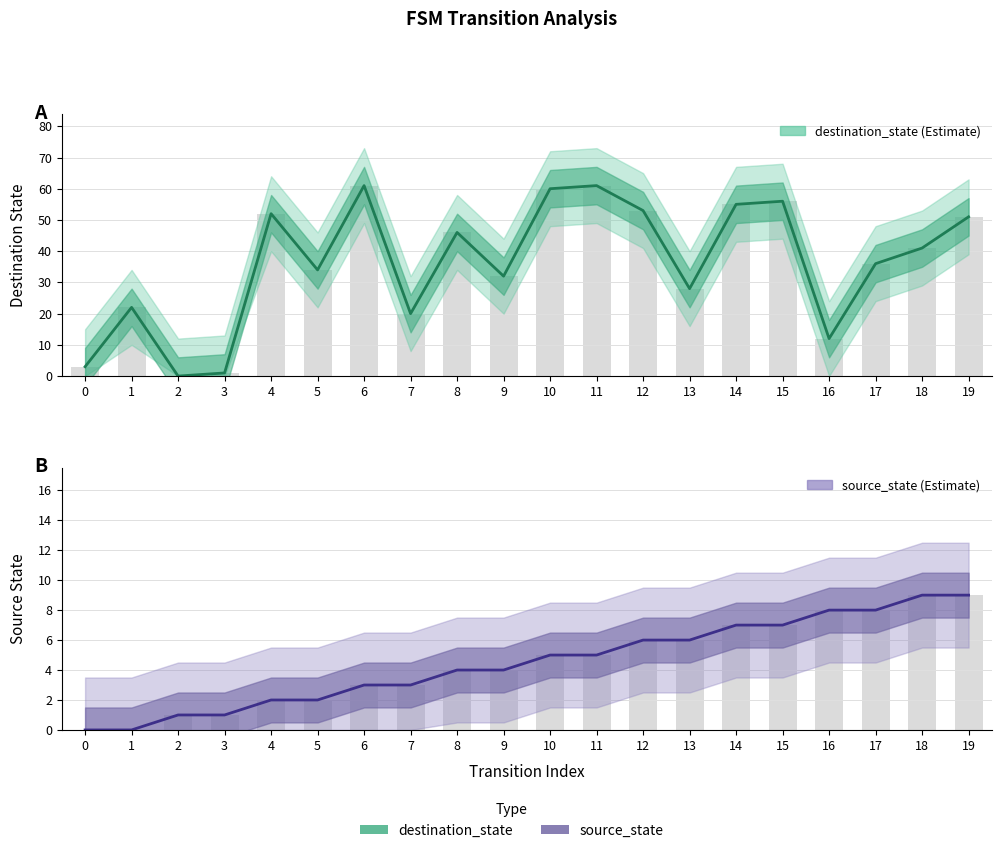

Rank the series at 12 from lowest to highest value.

source_state, destination_state